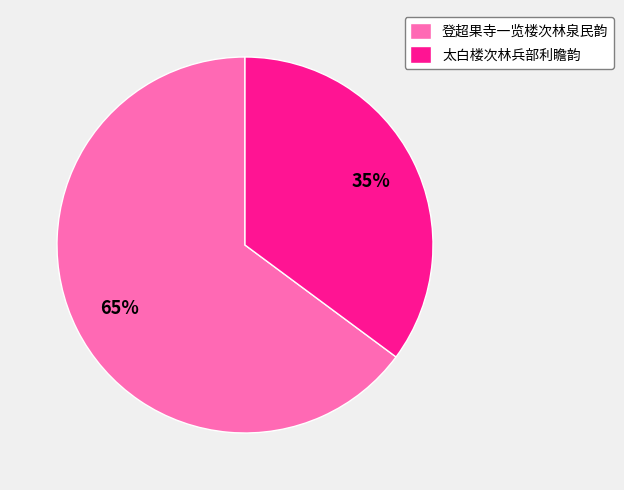

Is the sum of 登超果寺一览楼次林泉民韵 and 太白楼次林兵部利瞻韵 greater than half?

Yes